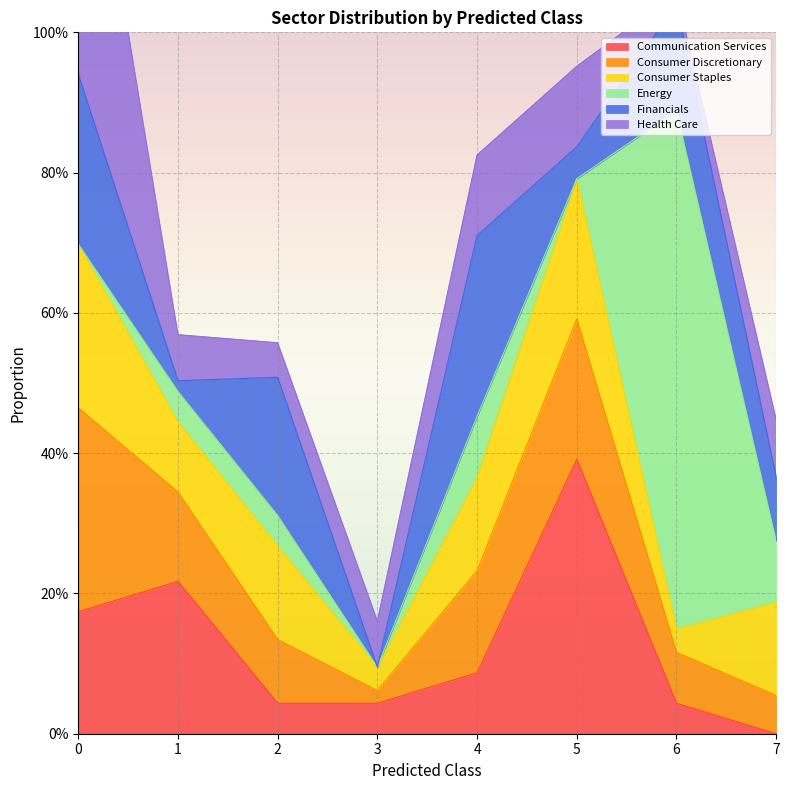

Which category has the lowest value in the Financials series?

3